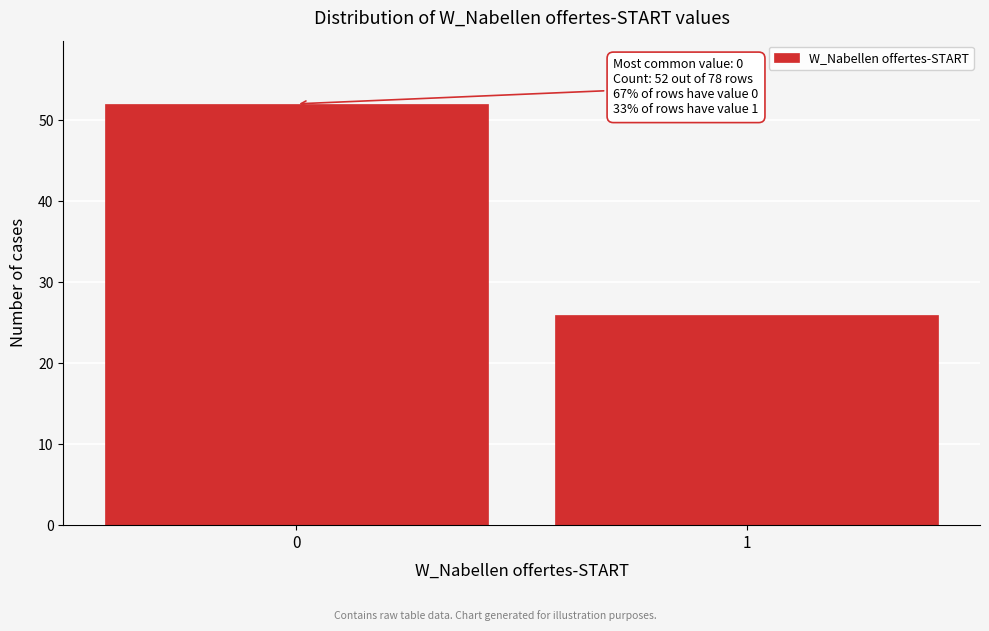

Reading left to right, list all the values displayed in this chart.

52	26